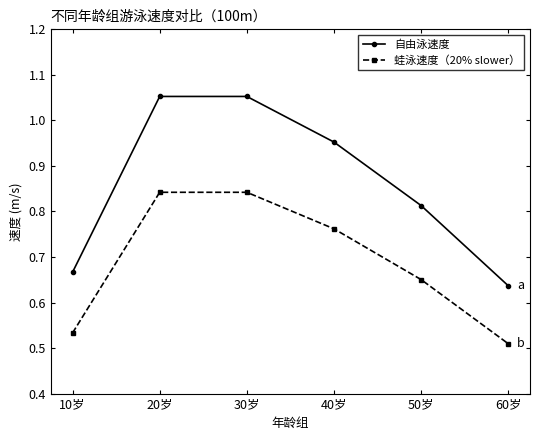

Which label corresponds to the smallest value in the chart?

60岁